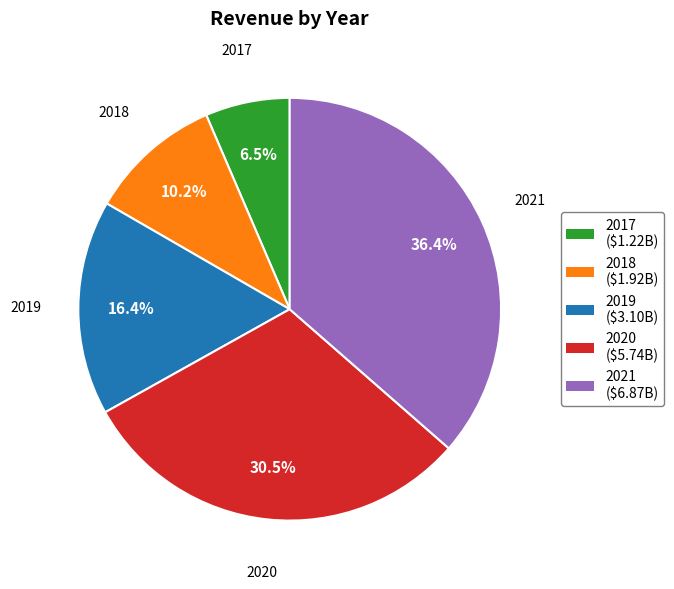

Rank the categories by value from lowest to highest.

2017, 2018, 2019, 2020, 2021